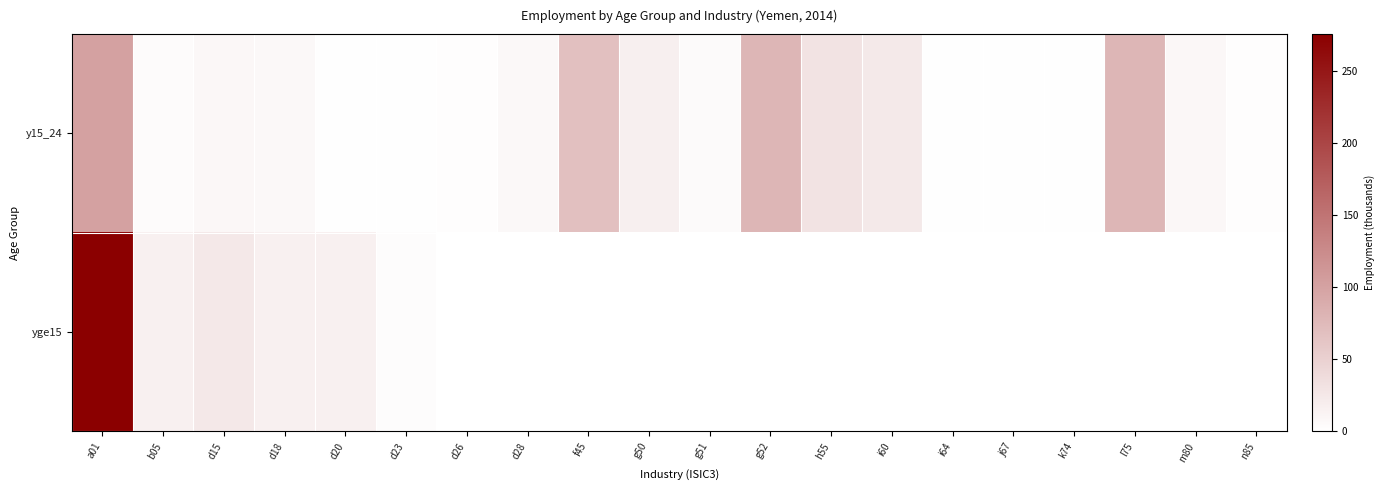

What is the total value across all series at d15?

34.4